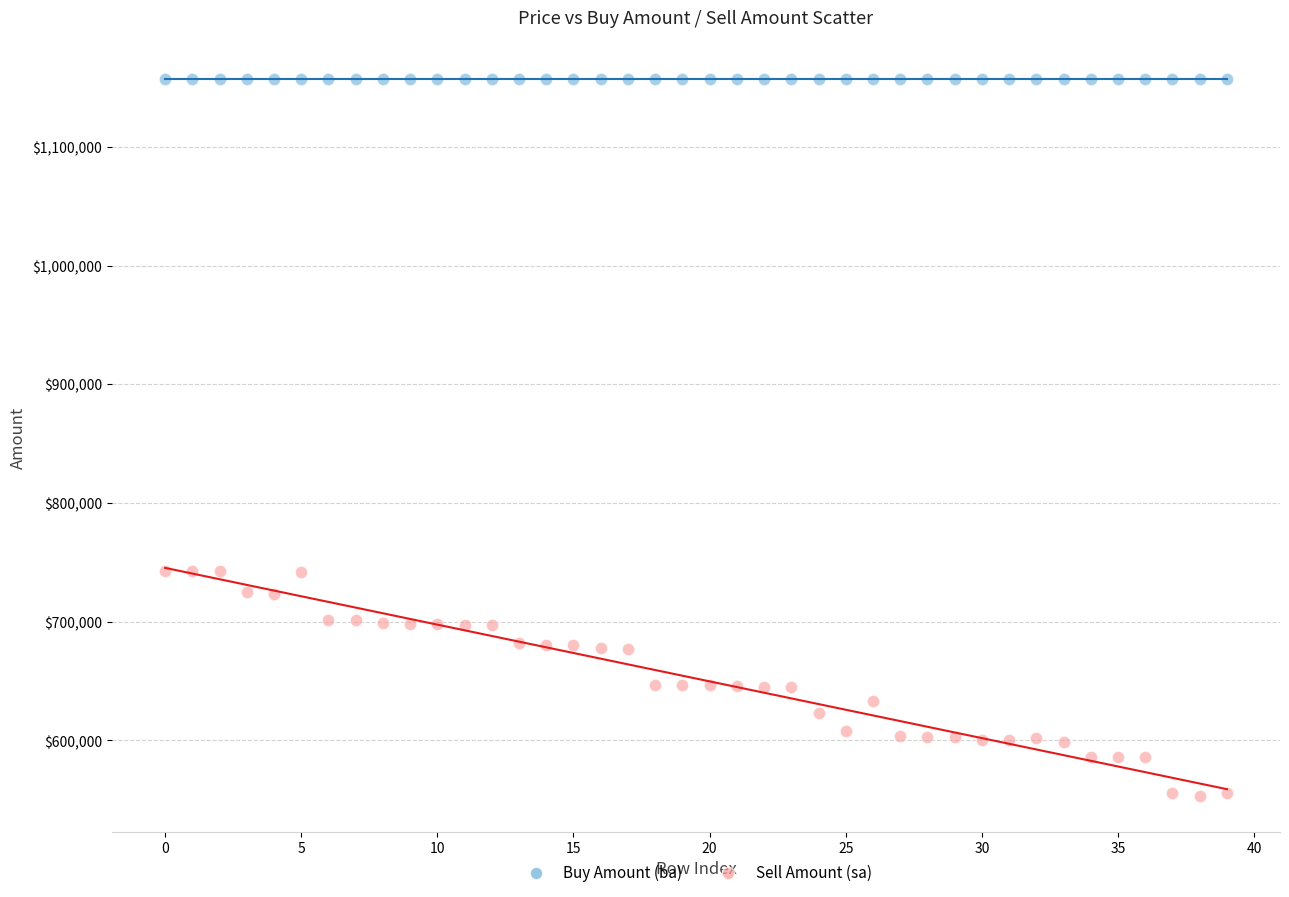

Which series contains the lowest Y value?

Sell Amount (sa)